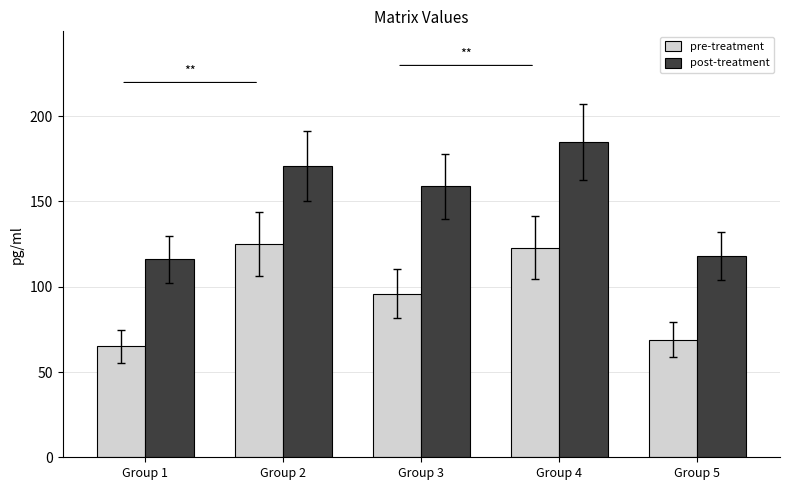

What is the difference between the maximum and minimum values in the post-treatment series?

69